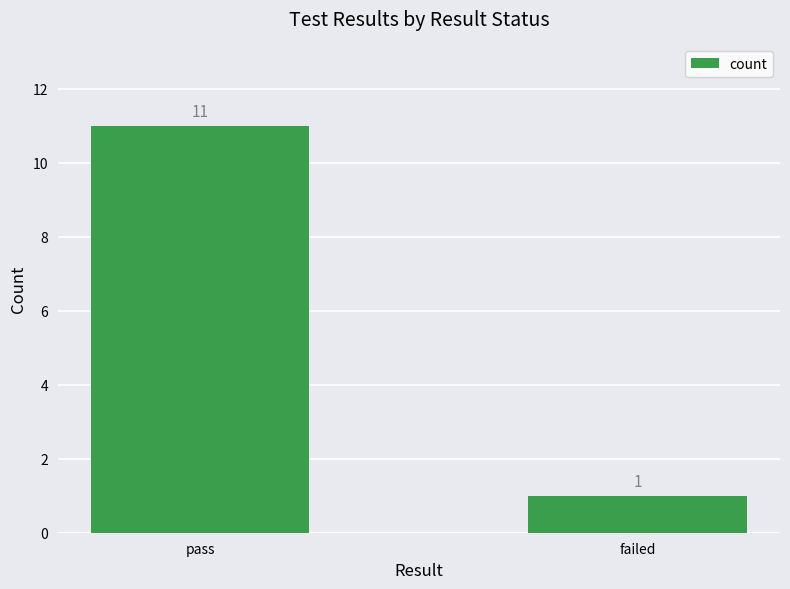

The chart shows a value of 6 at pass. True or false?

False